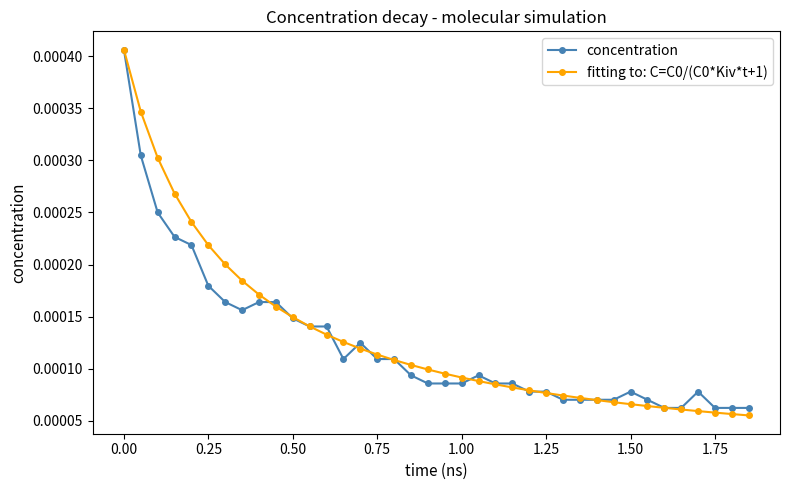

At how many categories does at least one series exceed 0?

38